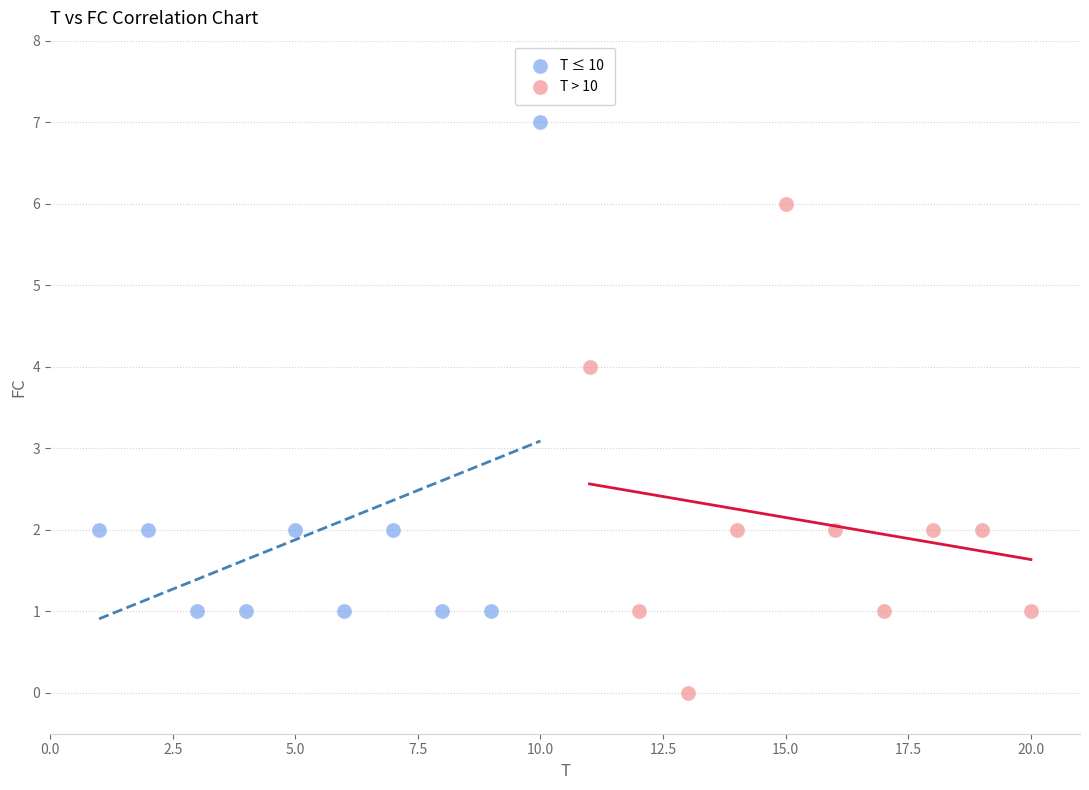

Which series reaches the minimum Y coordinate?

T > 10